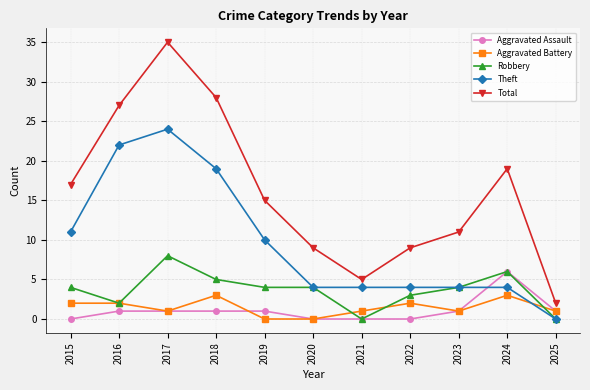

Is the value of Total at 2024 greater than the value of Aggravated Battery at 2025?

Yes